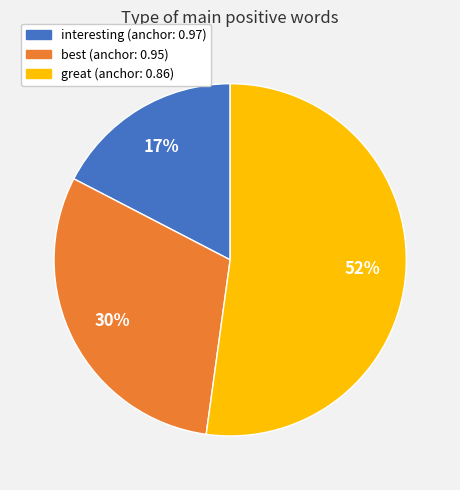

Does any single category account for the majority?

Yes